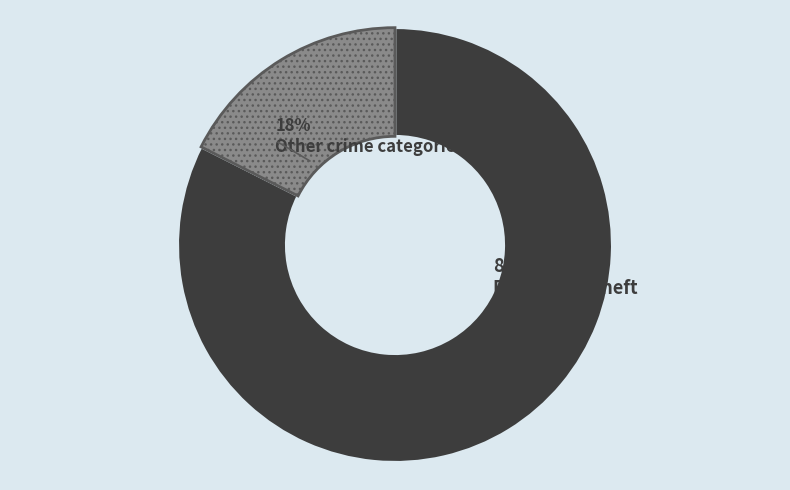

To the nearest percent, what is the average slice percentage?

50%